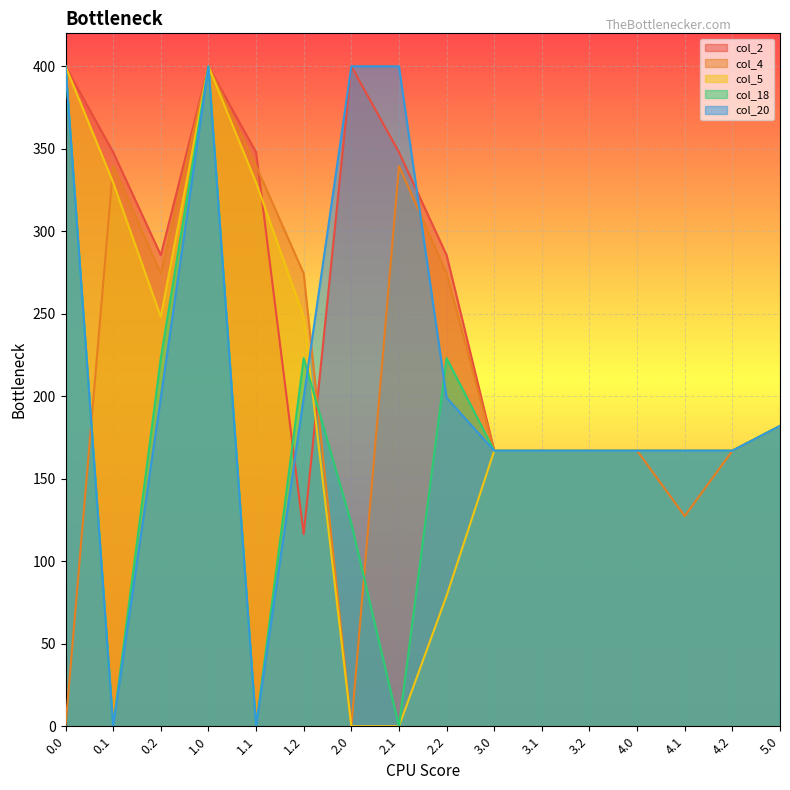

Between 4.1 and 4.0, which is larger?

4.1